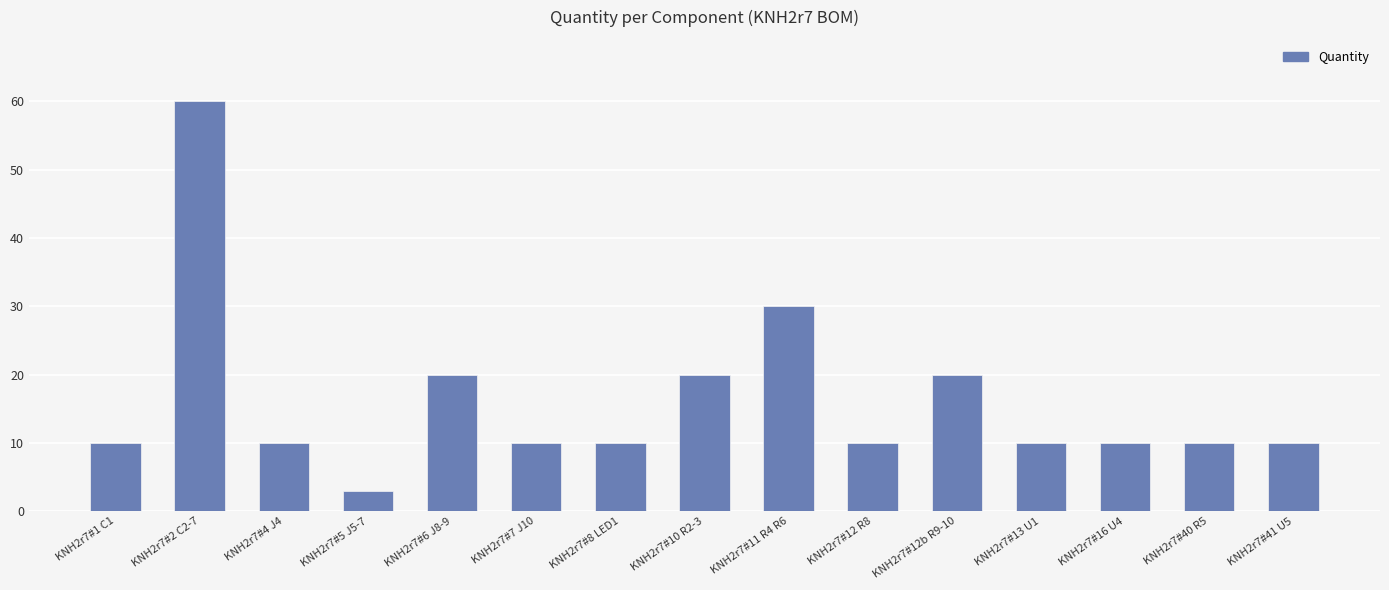

What position from the right is KNH2r7#5 J5-7?

12